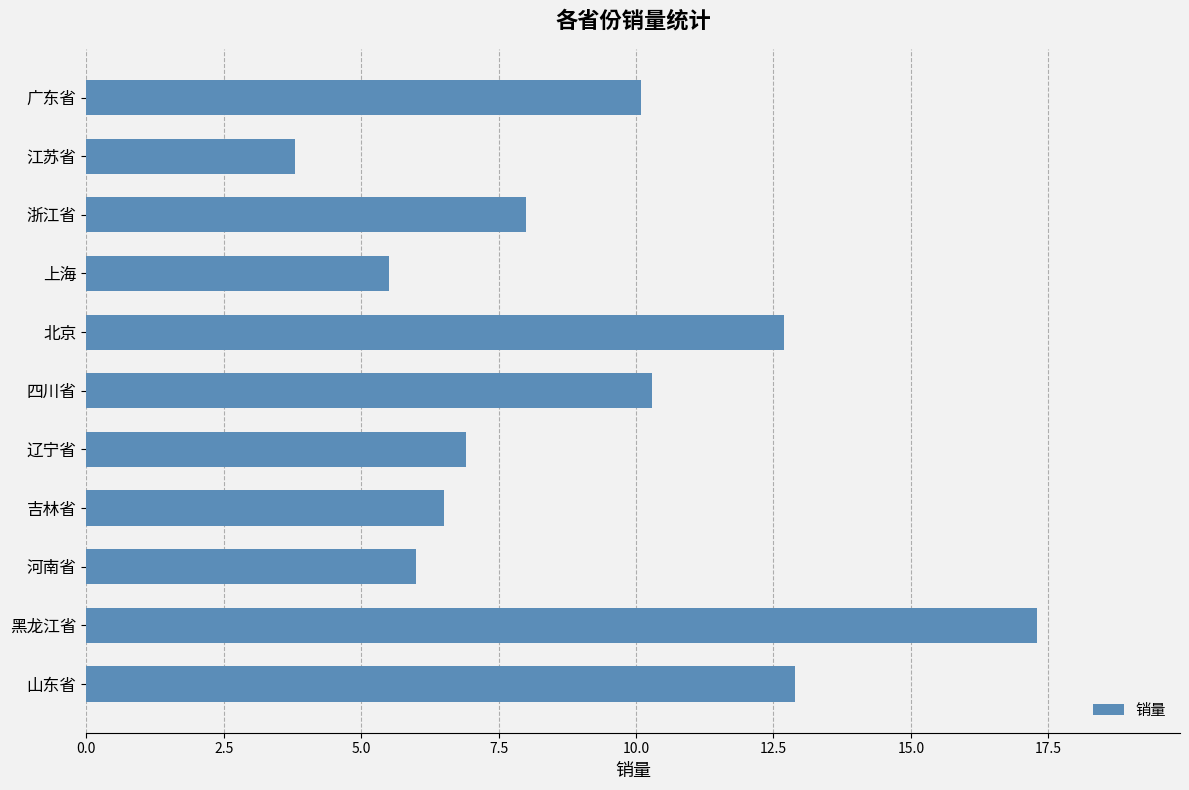

List the labels in order of value, largest first.

黑龙江省, 山东省, 北京, 四川省, 广东省, 浙江省, 辽宁省, 吉林省, 河南省, 上海, 江苏省